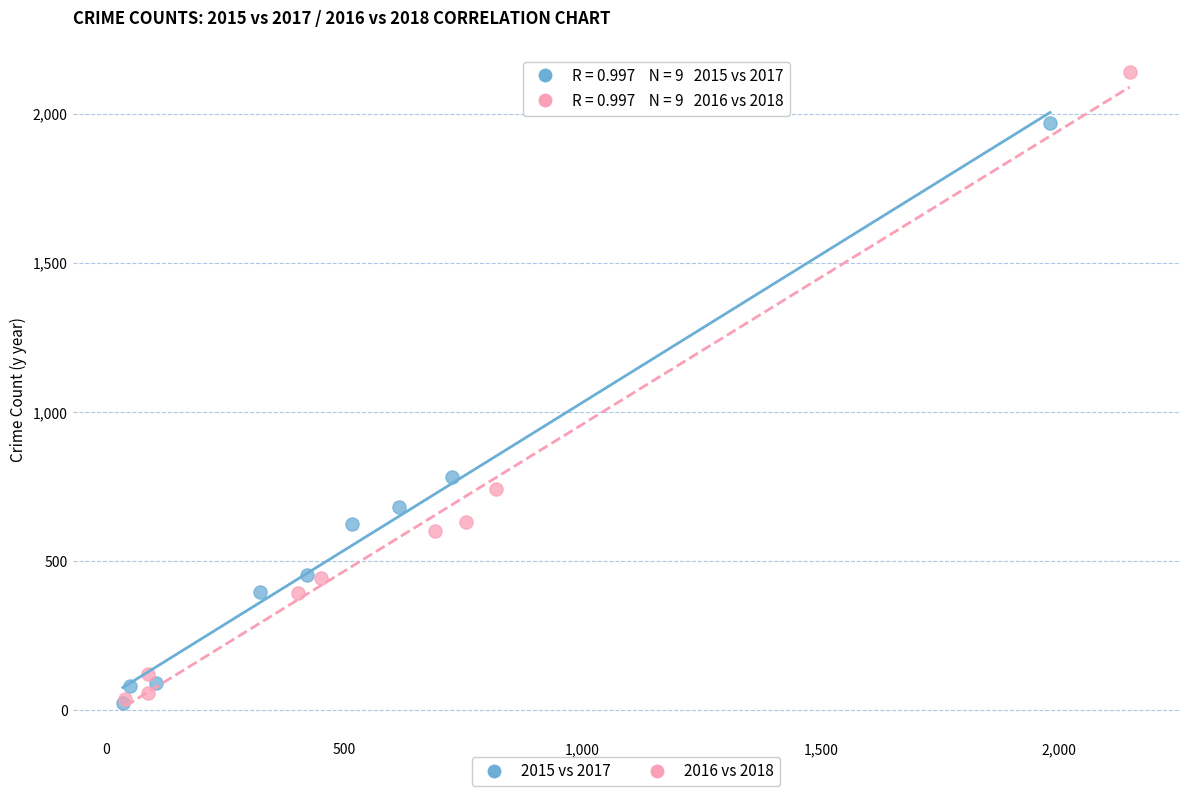

Which series reaches the maximum Y coordinate?

2016 vs 2018